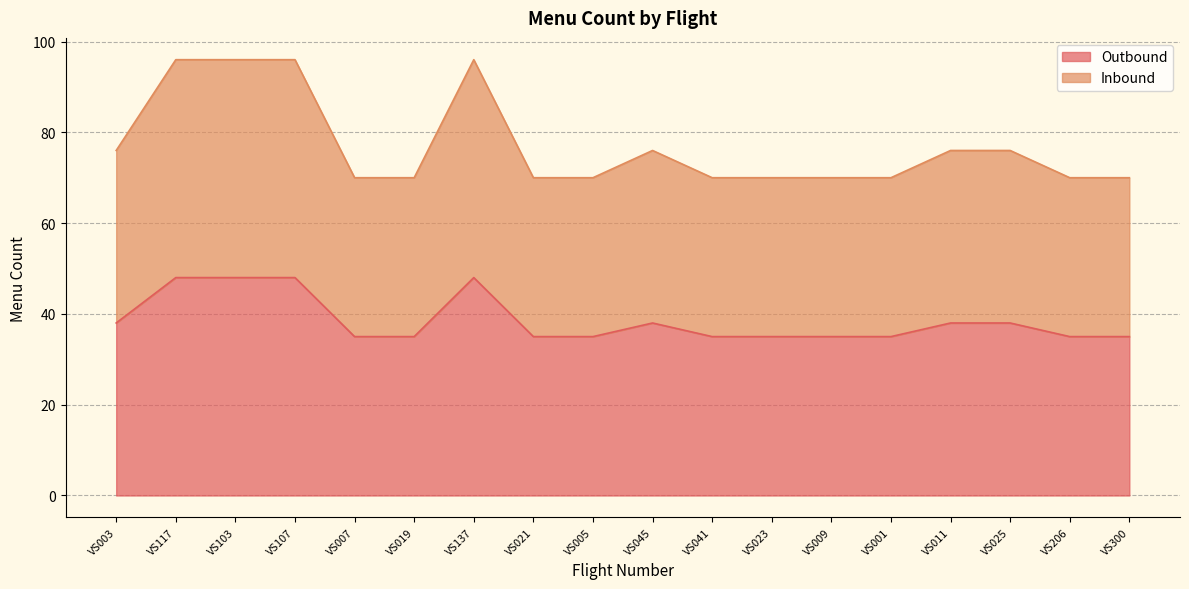

How many distinct data groups are displayed?

2